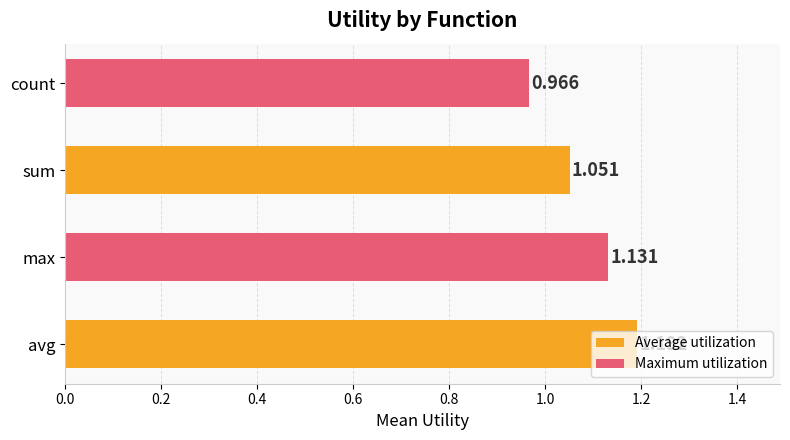

Which label corresponds to the largest value in the chart?

avg